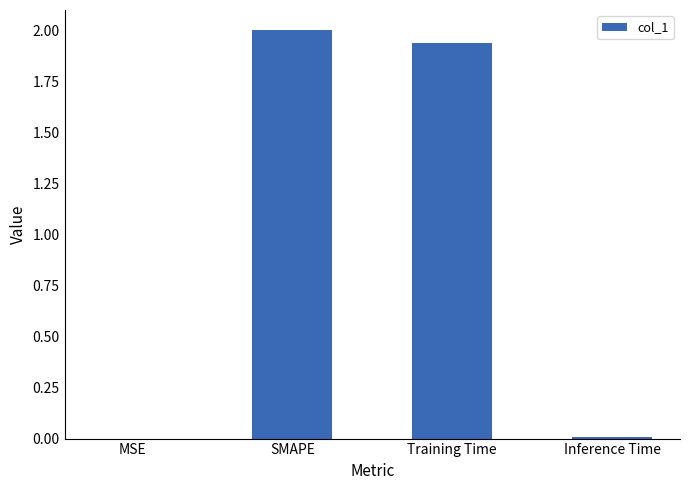

At which category does the chart reach its peak across all series?

SMAPE